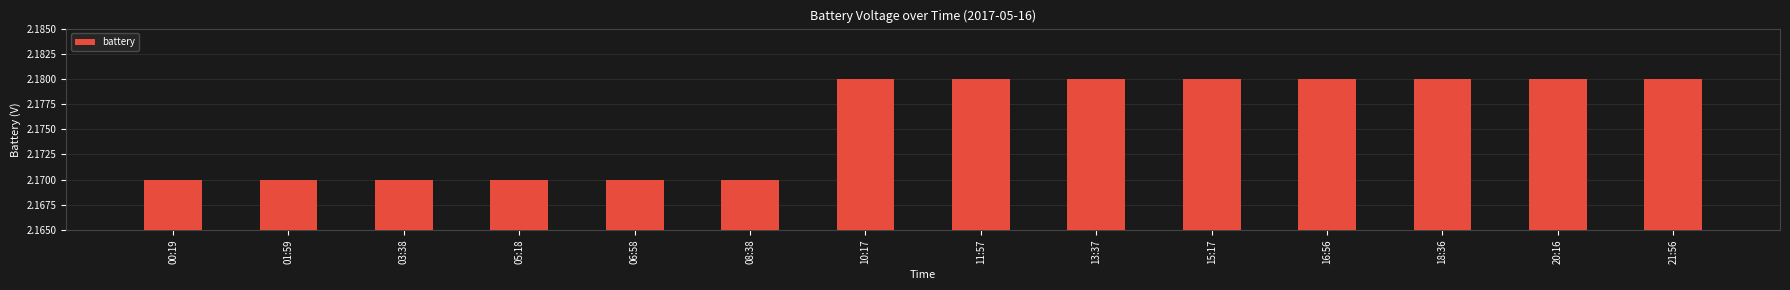

The value at 00:19 is 3.8. True or false?

False